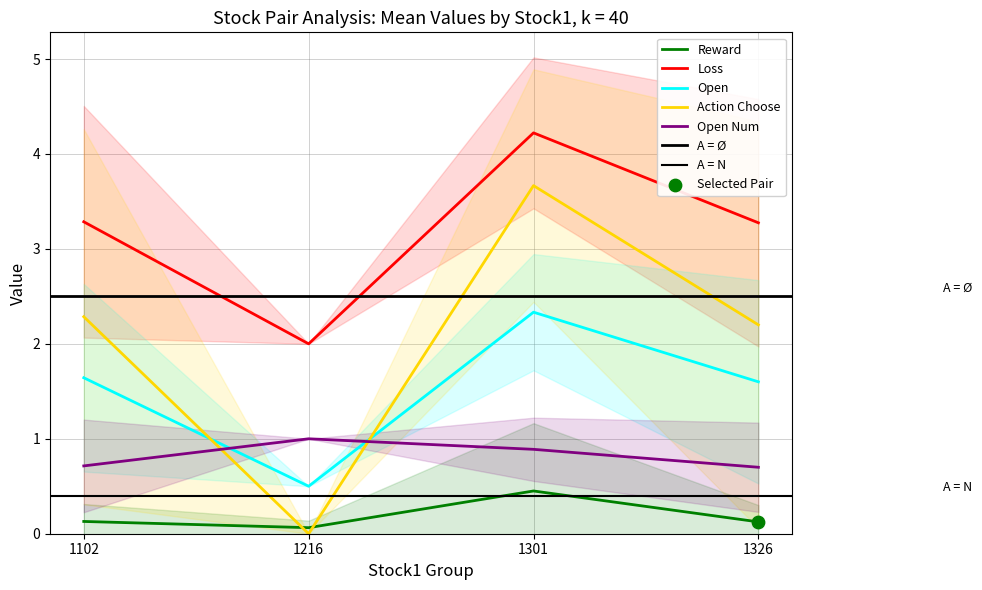

Where do Reward and Action Choose first cross each other?

1102 and 1216